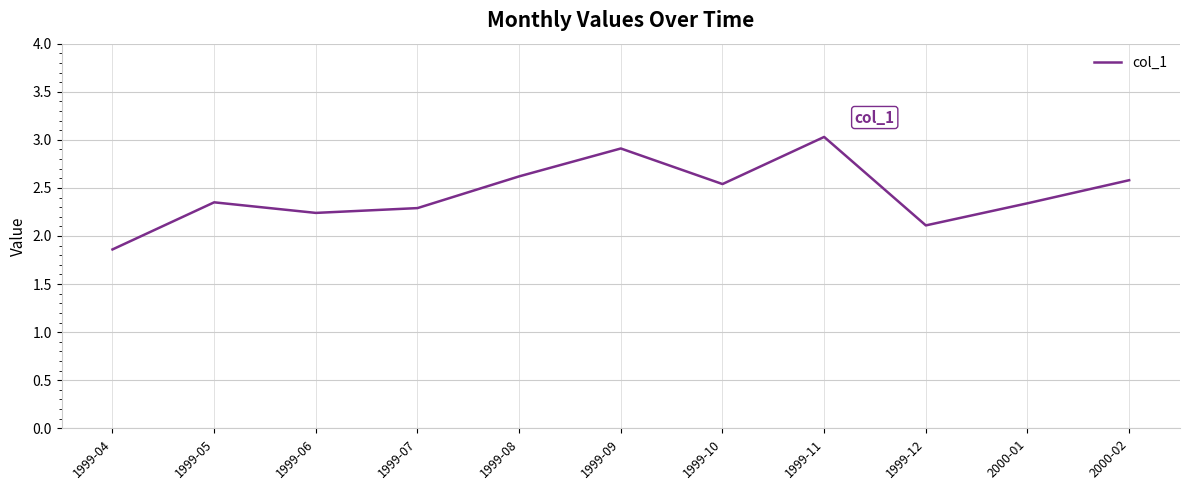

Count the number of data series in this chart.

1